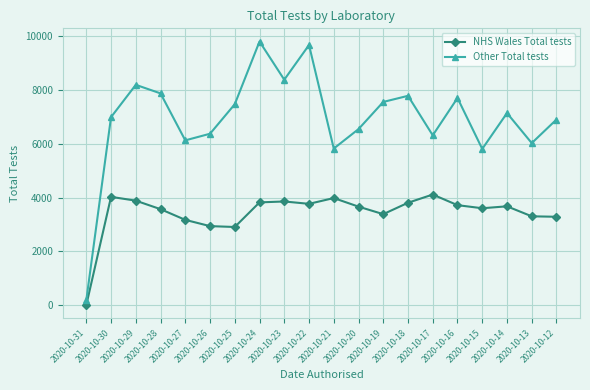

Which category has the highest value in the Other Total tests series?

2020-10-24